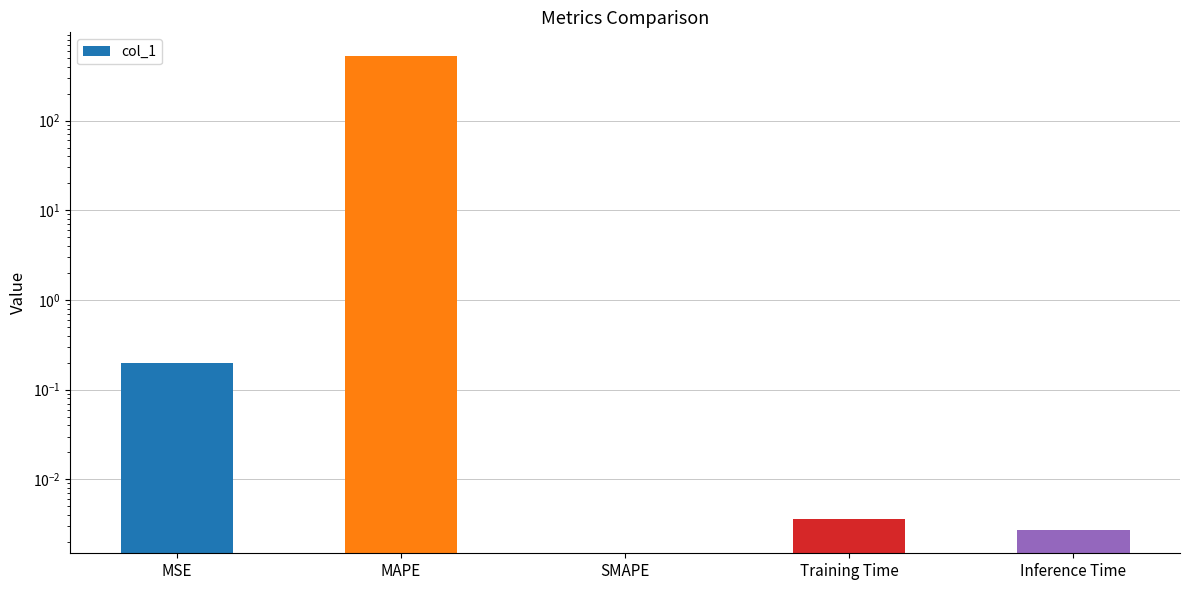

What position from the left is SMAPE?

3